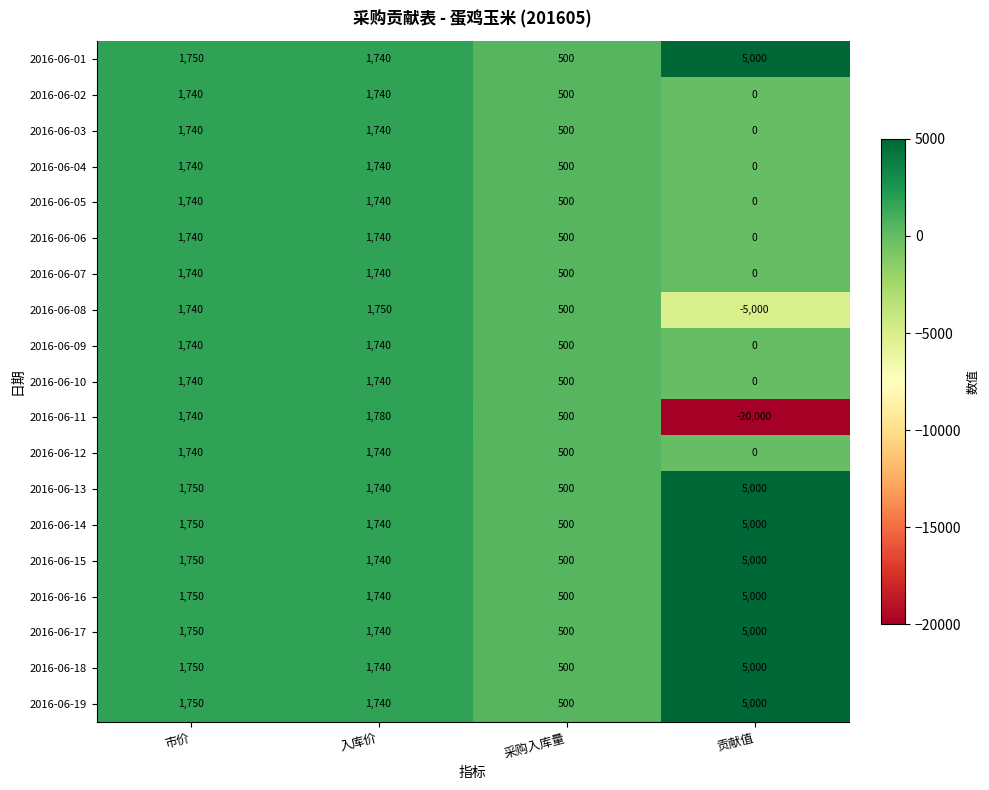

What is the smallest value displayed?

-20000